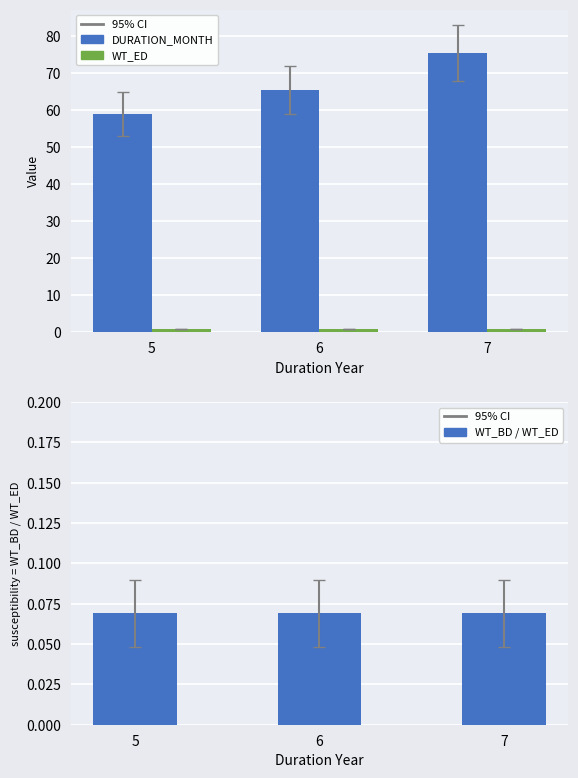

What are all the series names shown in the legend?

DURATION_MONTH, WT_ED, WT_BD / WT_ED